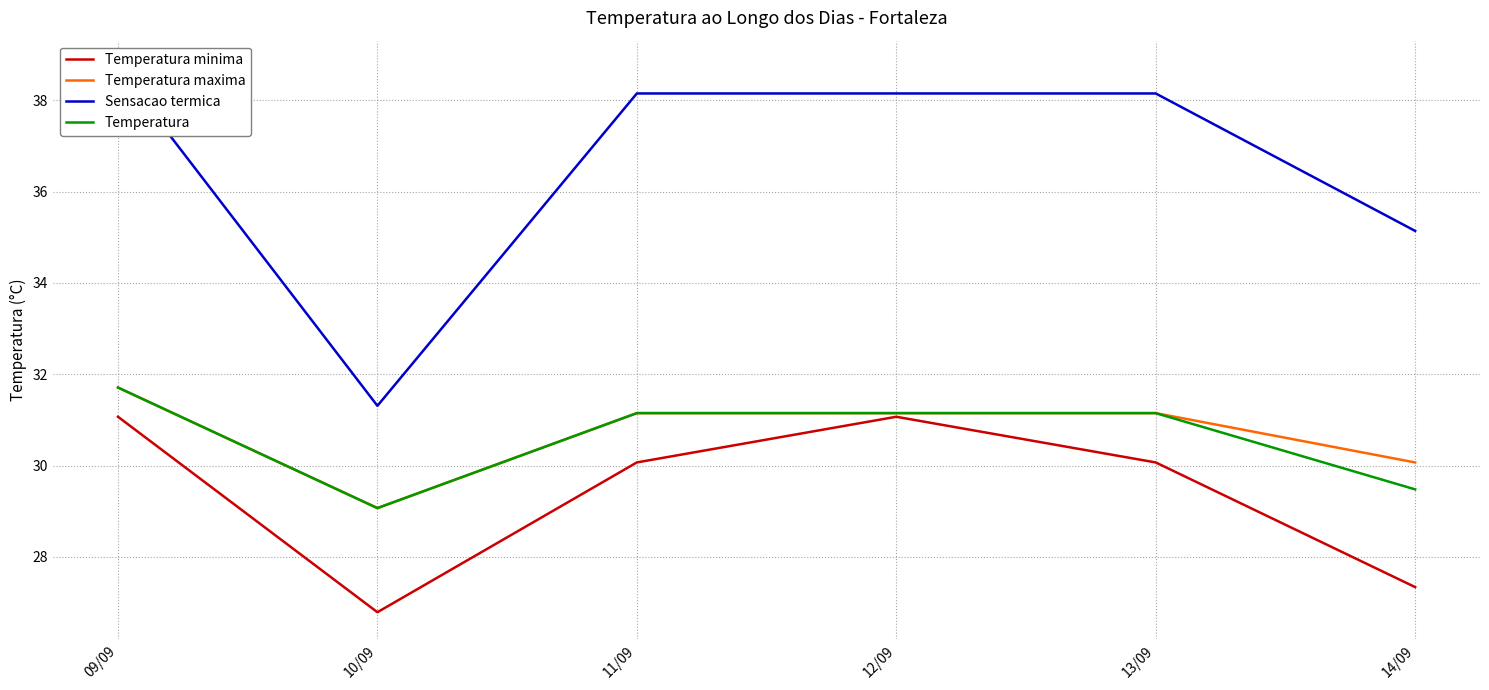

True or false: Temperatura has more than 2 interior local peaks.

False